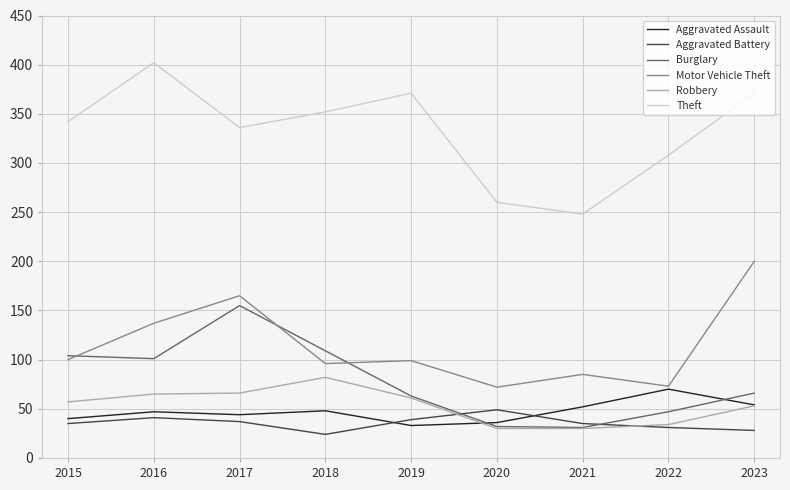

Read the Aggravated Battery value at 2015.

35